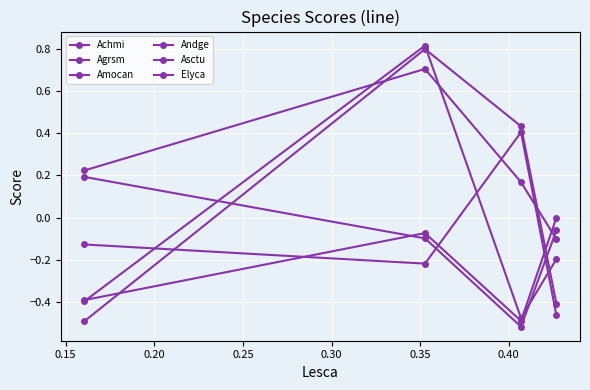

Does the chart display data point markers on the line(s)?

Yes